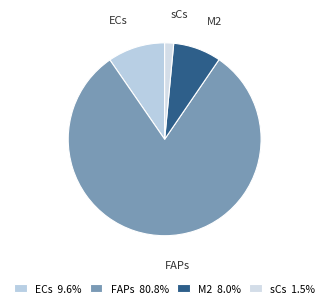

Combined, do M2 and sCs account for over 50%?

No